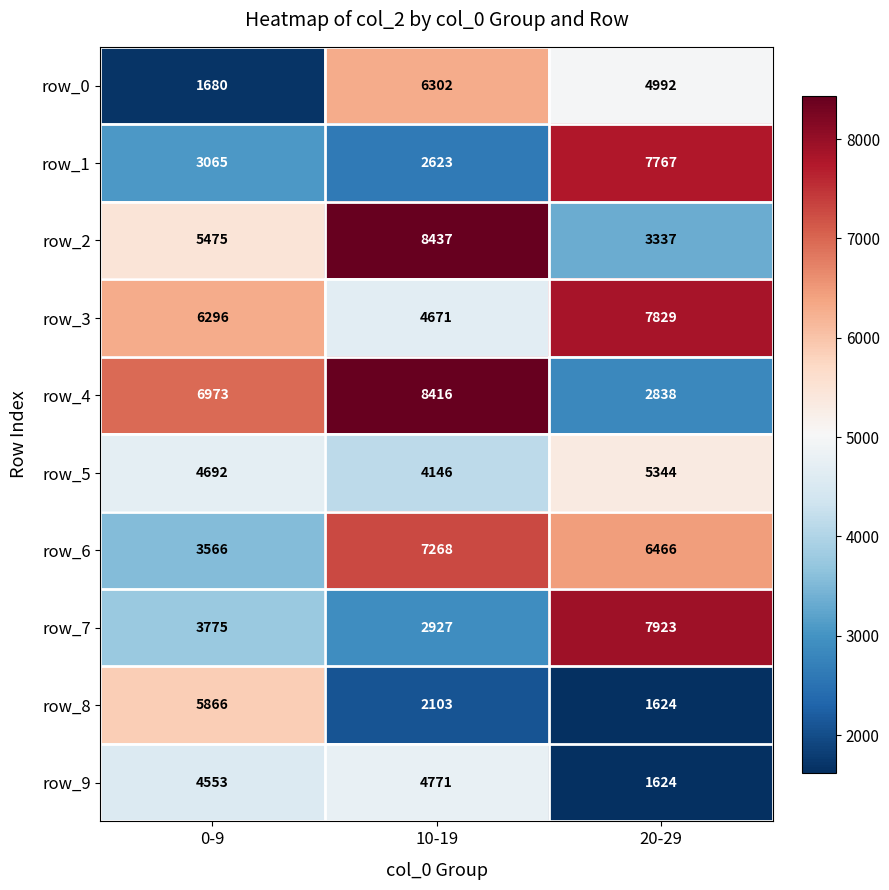

At which label is row_8 closest to 3745?

10-19